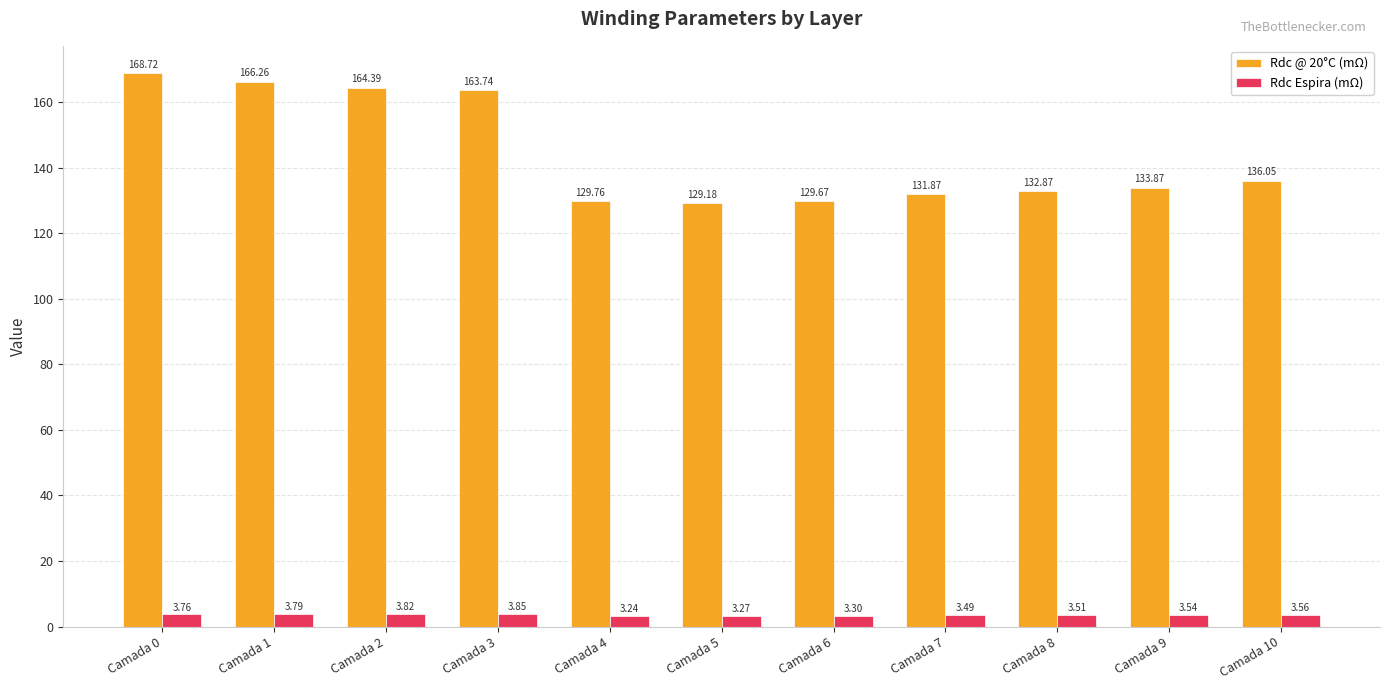

Which series has the largest total across all categories?

Rdc @ 20°C (mΩ)